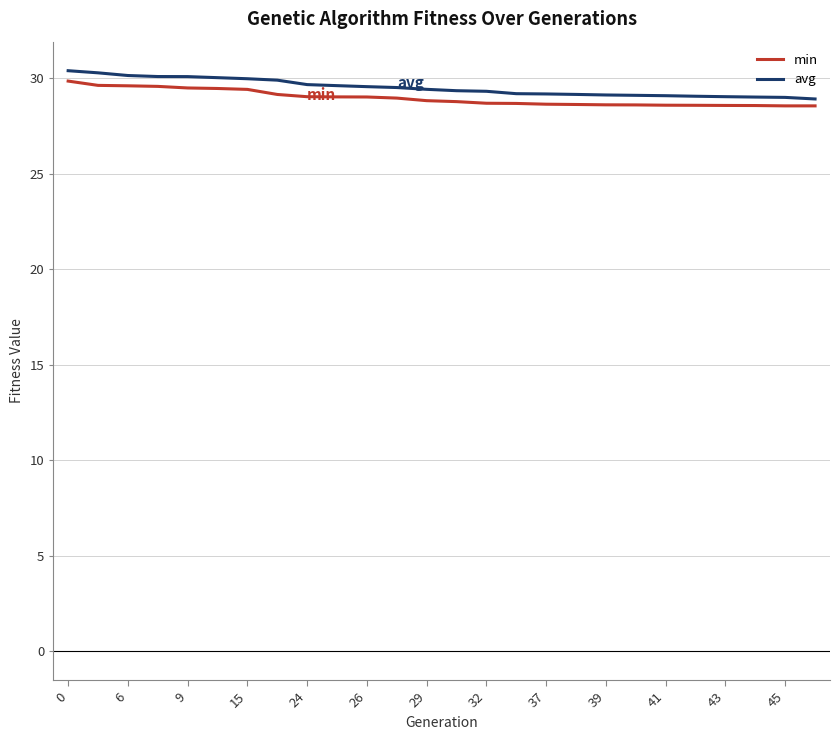

Which series has the widest spread of values?

avg